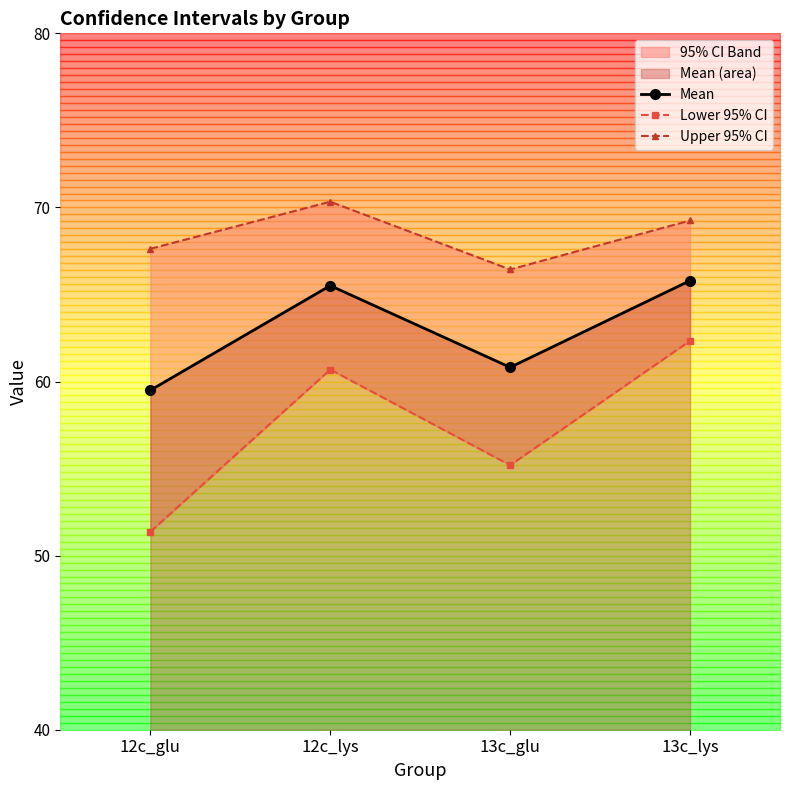

What is the total value across all series at 12c_lys?

196.5